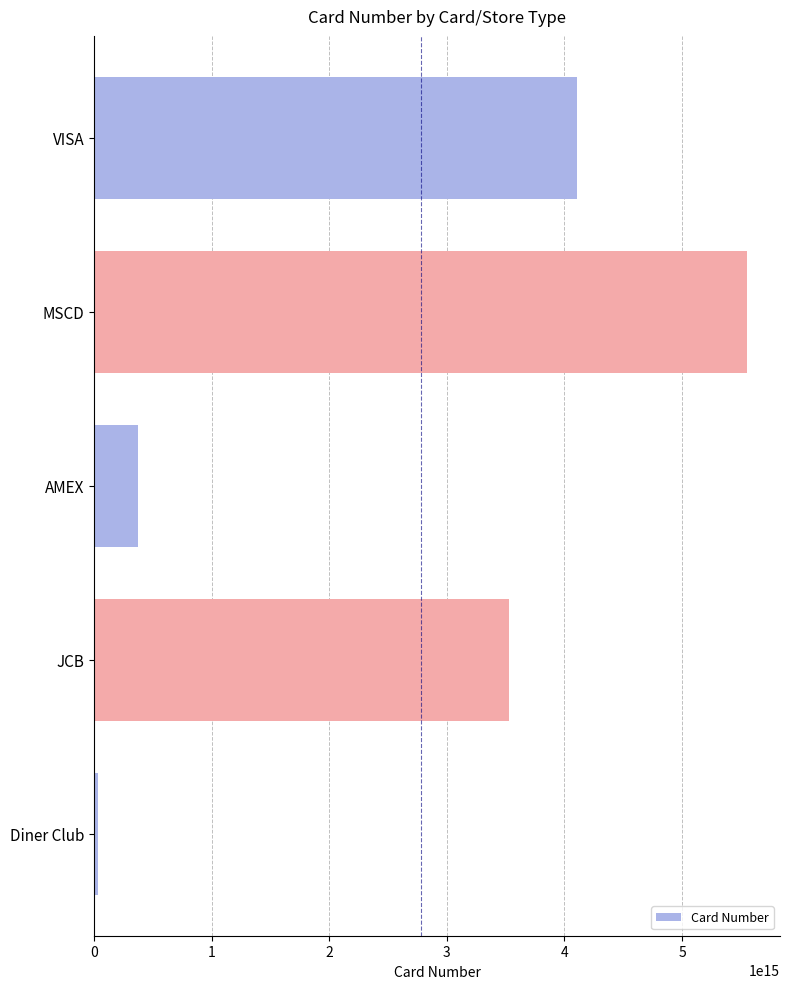

Which label corresponds to the largest value in the chart?

MSCD